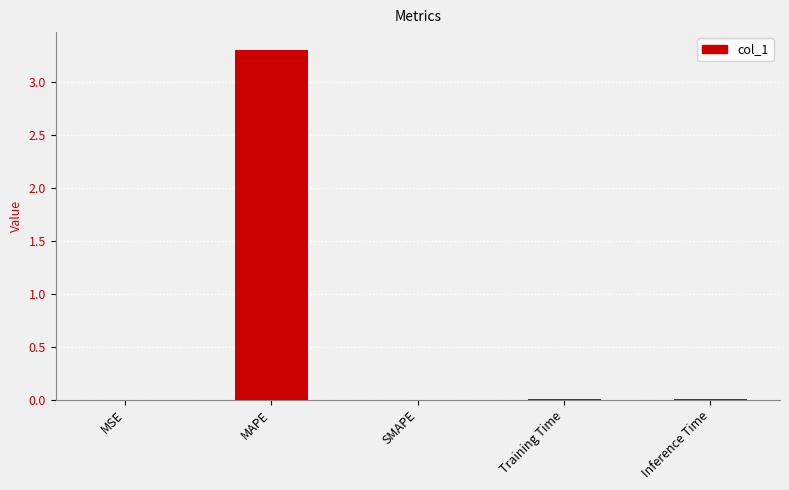

Which label corresponds to the largest value in the chart?

MAPE